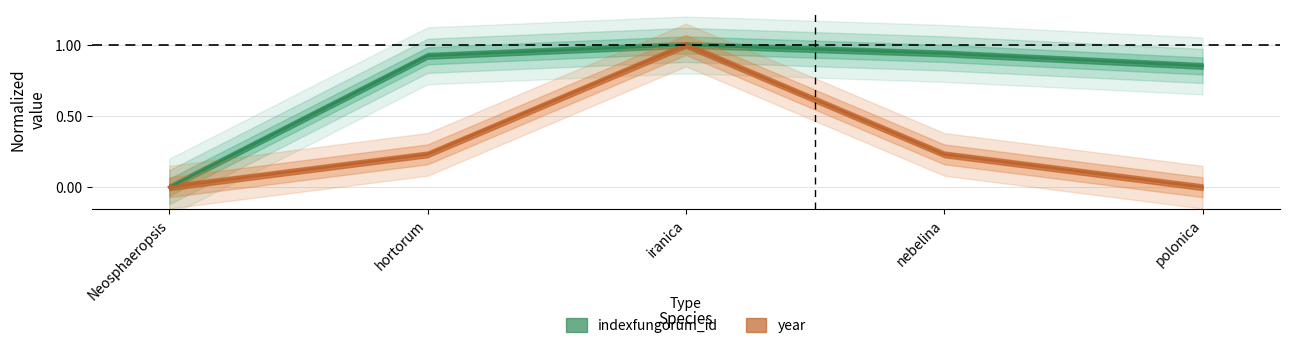

Which series has the largest total across all categories?

indexfungorum_id